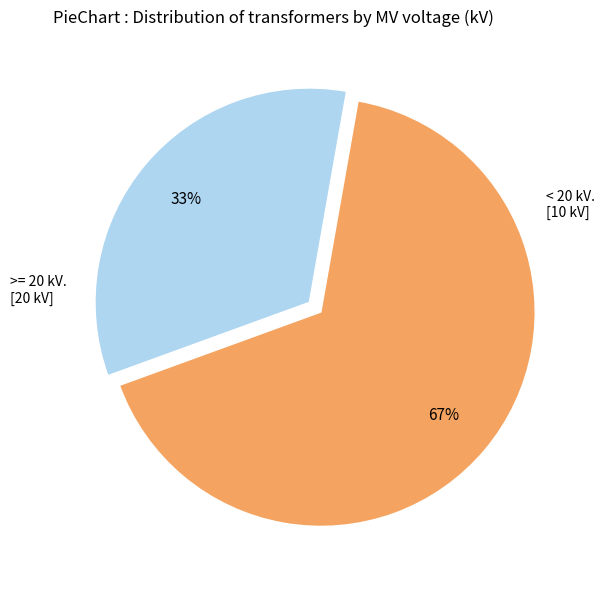

Is there a majority slice in this chart?

Yes